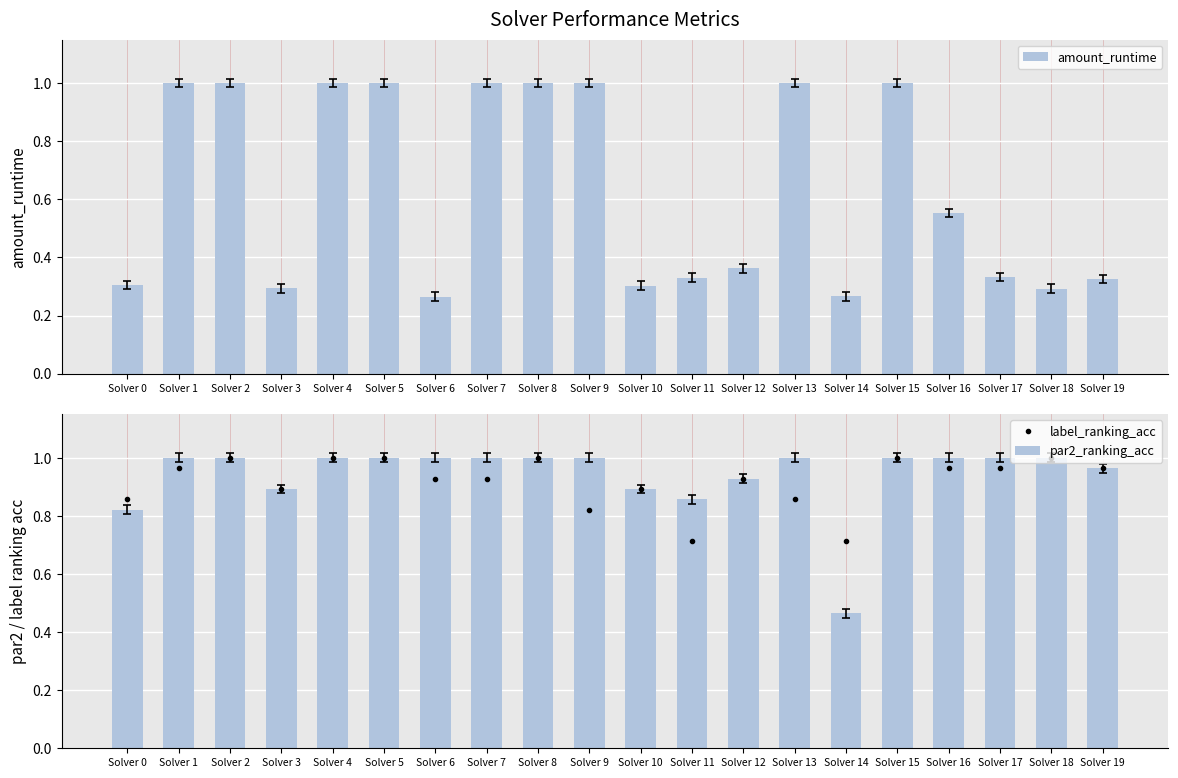

Reading left to right, transcribe all the data shown in this chart.

amount_runtime: 0.3	1.0	1.0	0.3	1.0	1.0	0.3	1.0	1.0	1.0	0.3	0.3	0.4	1.0	0.3	1.0	0.6	0.3	0.3	0.3
label_ranking_acc: 0.9	1.0	1.0	0.9	1.0	1.0	0.9	0.9	1.0	0.8	0.9	0.7	0.9	0.9	0.7	1.0	1.0	1.0	1.0	1.0
par2_ranking_acc: 0.8	1.0	1.0	0.9	1.0	1.0	1.0	1.0	1.0	1.0	0.9	0.9	0.9	1.0	0.5	1.0	1.0	1.0	1.0	1.0